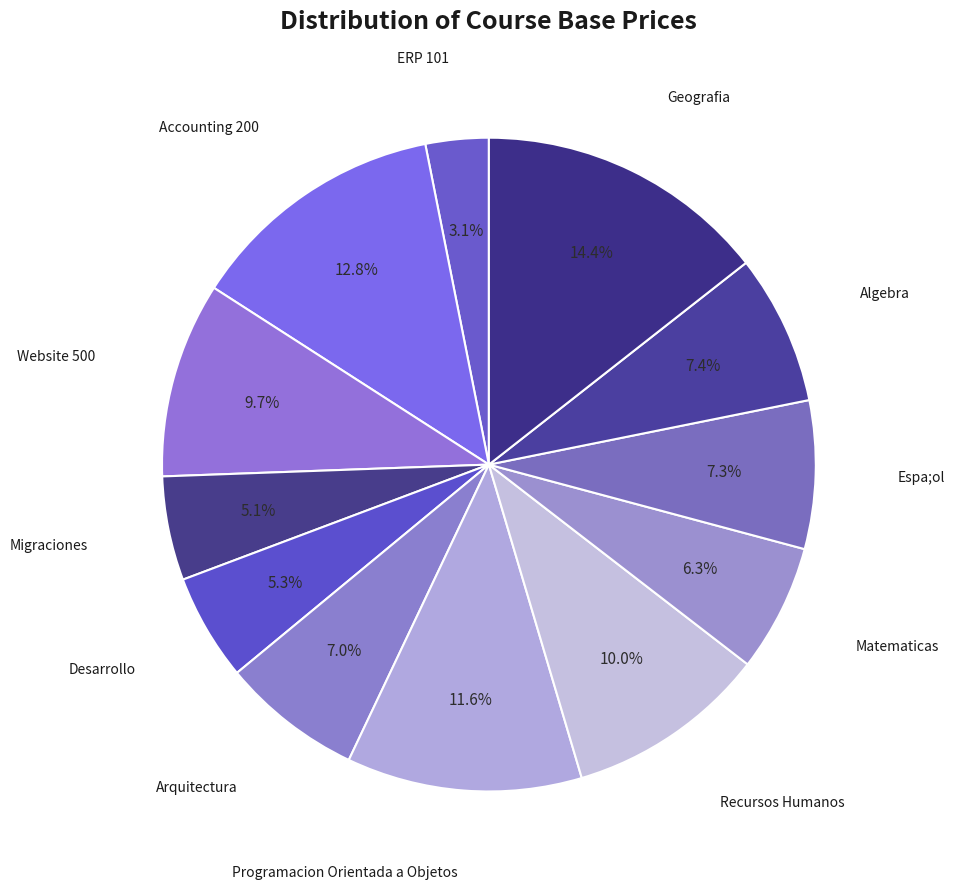

To the nearest percent, what is the difference between the largest and smallest slice percentages?

11%